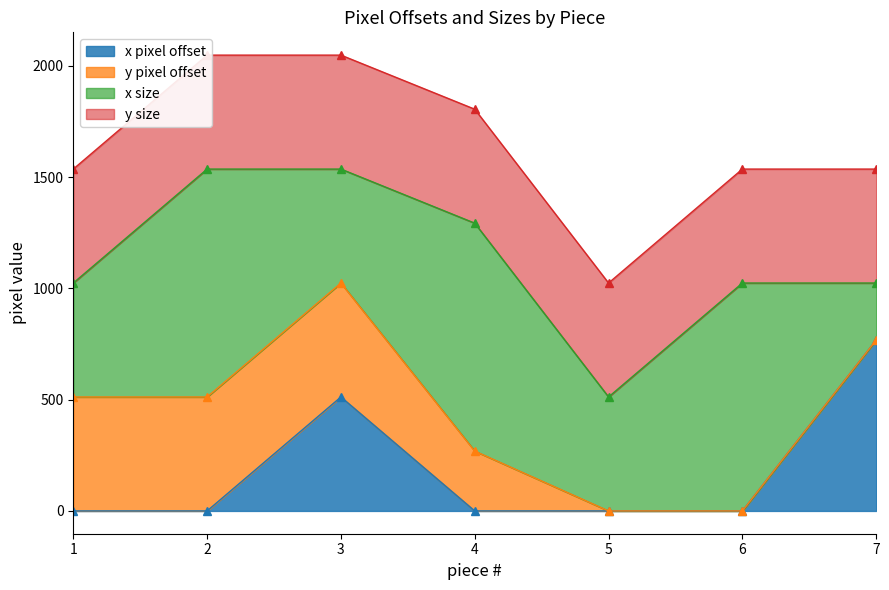

Reading right to left, transcribe all the data shown in this chart.

x pixel offset: 7=768	6=0	5=0	4=0	3=512	2=0	1=0
y pixel offset: 7=0	6=0	5=0	4=269	3=512	2=512	1=512
x size: 7=256	6=1024	5=512	4=1024	3=512	2=1024	1=512
y size: 7=512	6=512	5=512	4=512	3=512	2=512	1=512